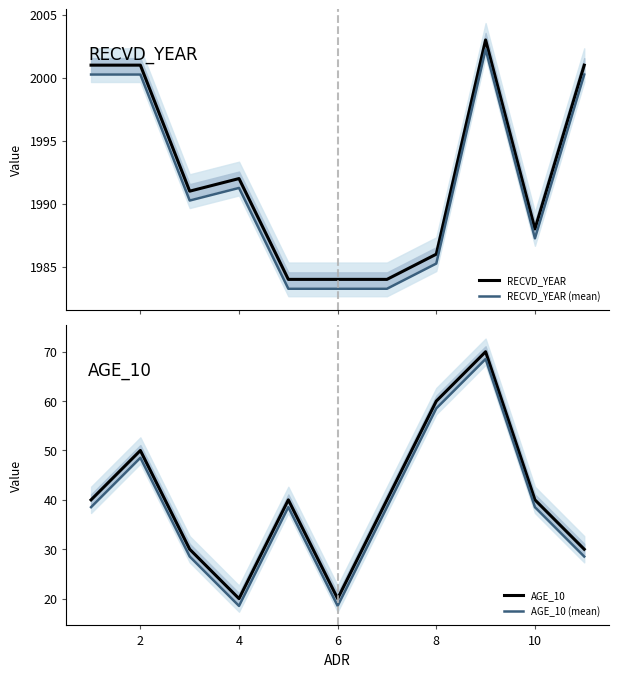

What is the minimum value shown in the chart?

18.5